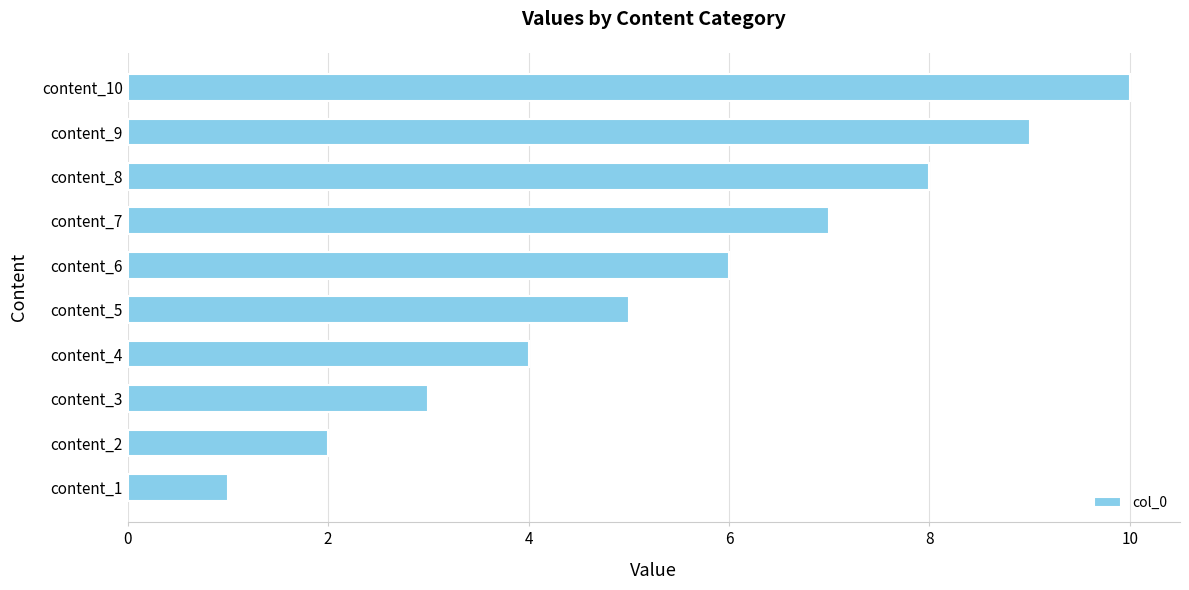

What is the difference between the second highest and minimum values?

8